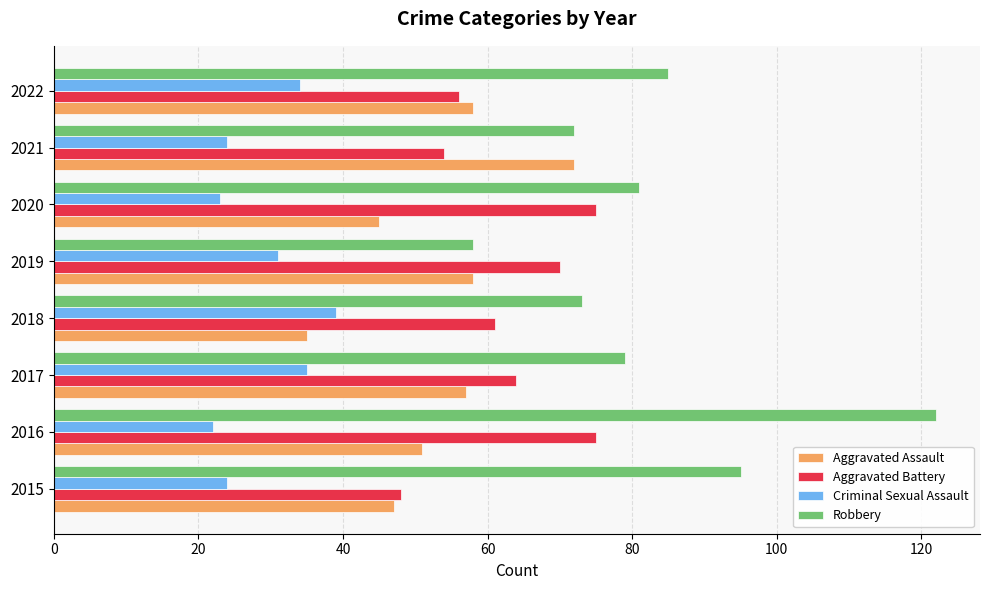

What is the spread (max minus min) of values at 2015?

71